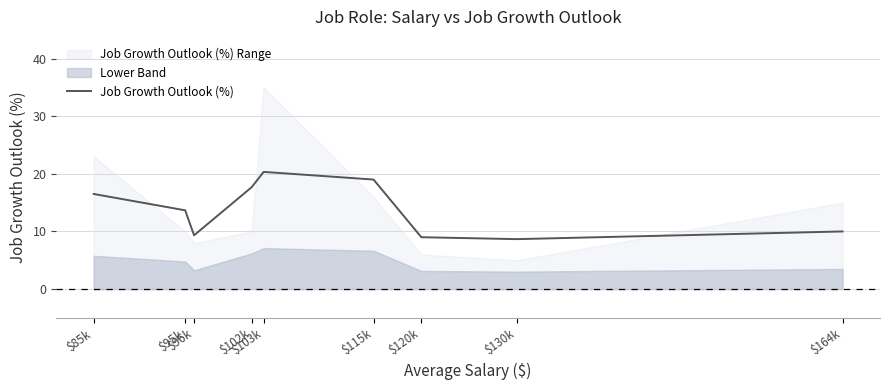

Does the chart display data point markers on the line(s)?

No